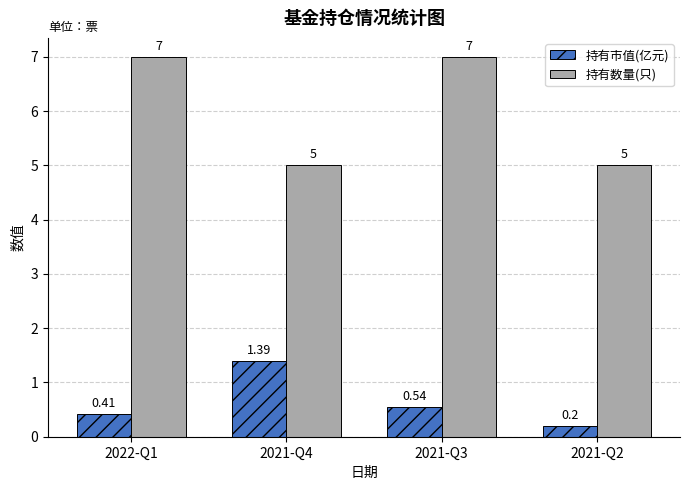

Are the bars horizontal?

No